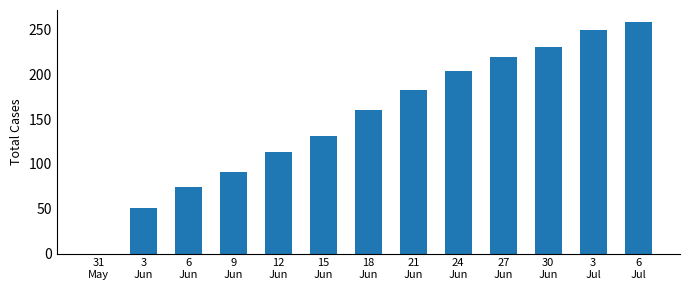

The value at 12
Jun is 113. True or false?

True